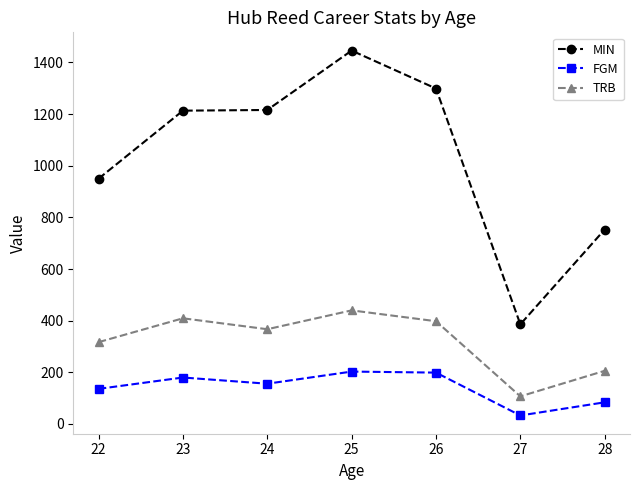

What is the greatest value displayed?

1446.0